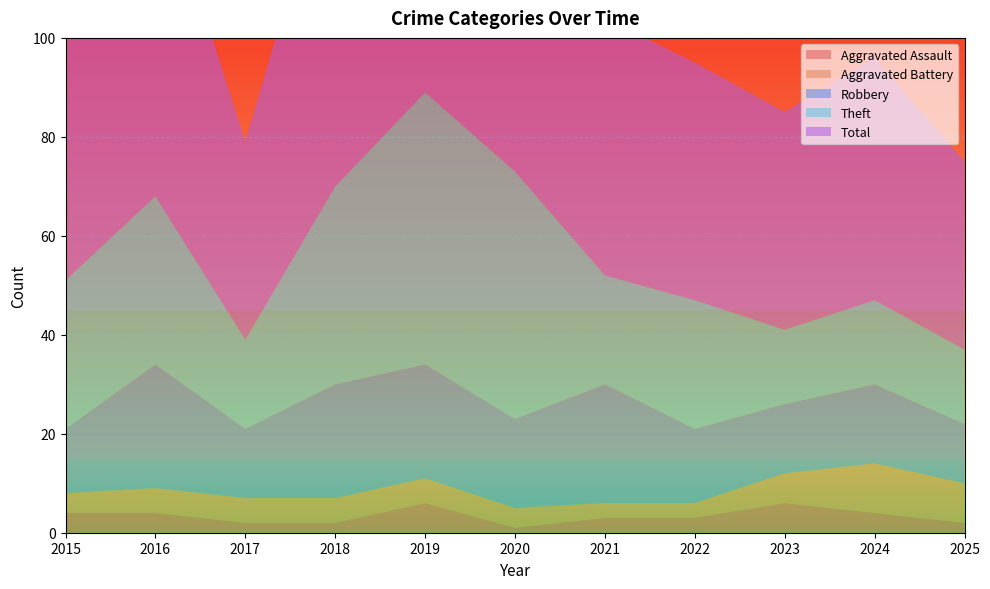

Reading right to left, transcribe all the data shown in this chart.

Aggravated Assault: 2025=2	2024=4	2023=6	2022=3	2021=3	2020=1	2019=6	2018=2	2017=2	2016=4	2015=4
Aggravated Battery: 2025=8	2024=10	2023=6	2022=3	2021=3	2020=4	2019=5	2018=5	2017=5	2016=5	2015=4
Robbery: 2025=12	2024=16	2023=14	2022=15	2021=24	2020=18	2019=23	2018=23	2017=14	2016=25	2015=13
Theft: 2025=15	2024=17	2023=15	2022=26	2021=22	2020=50	2019=55	2018=40	2017=18	2016=34	2015=30
Total: 2025=38	2024=49	2023=44	2022=48	2021=52	2020=73	2019=89	2018=71	2017=40	2016=68	2015=52